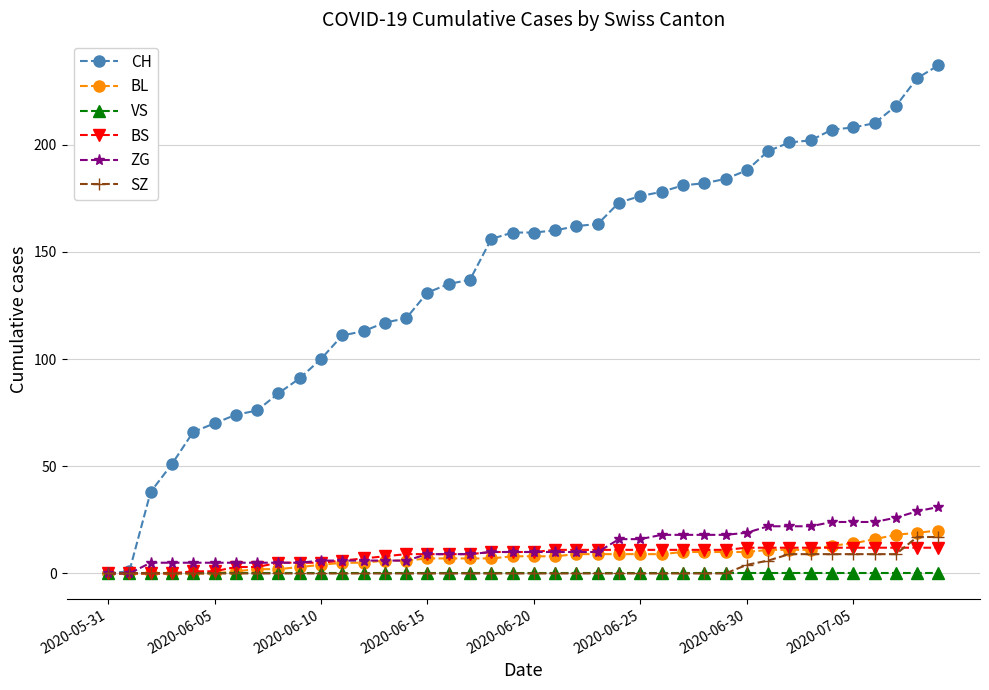

What are all the series names shown in the legend?

CH, BL, VS, BS, ZG, SZ